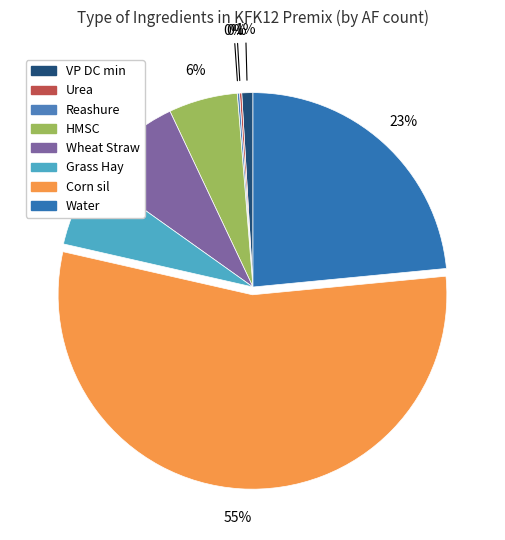

Between Wheat Straw and VP DC min, which is larger?

Wheat Straw